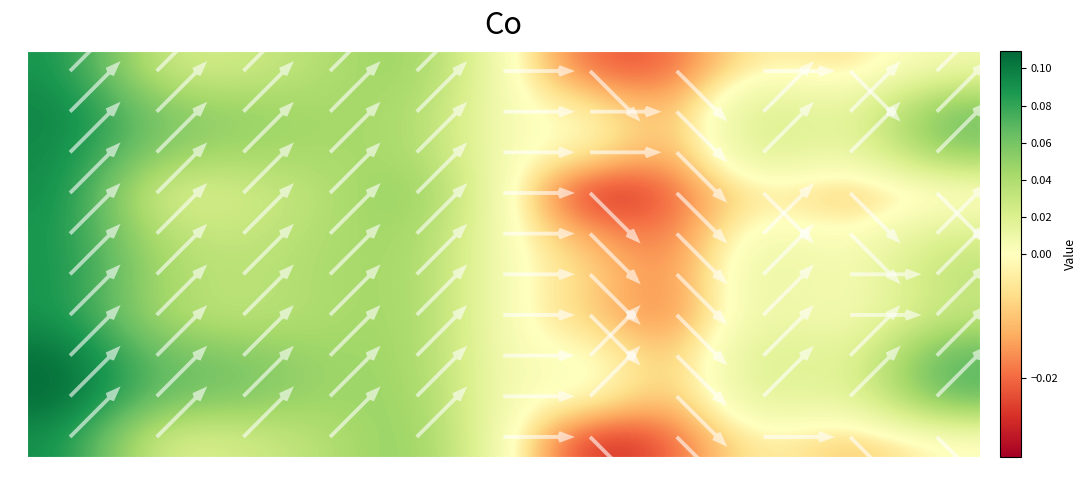

Rank the series at 9 from highest to lowest value.

row_7, row_8, row_1, row_2, row_5, row_6, row_4, row_0, row_9, row_3